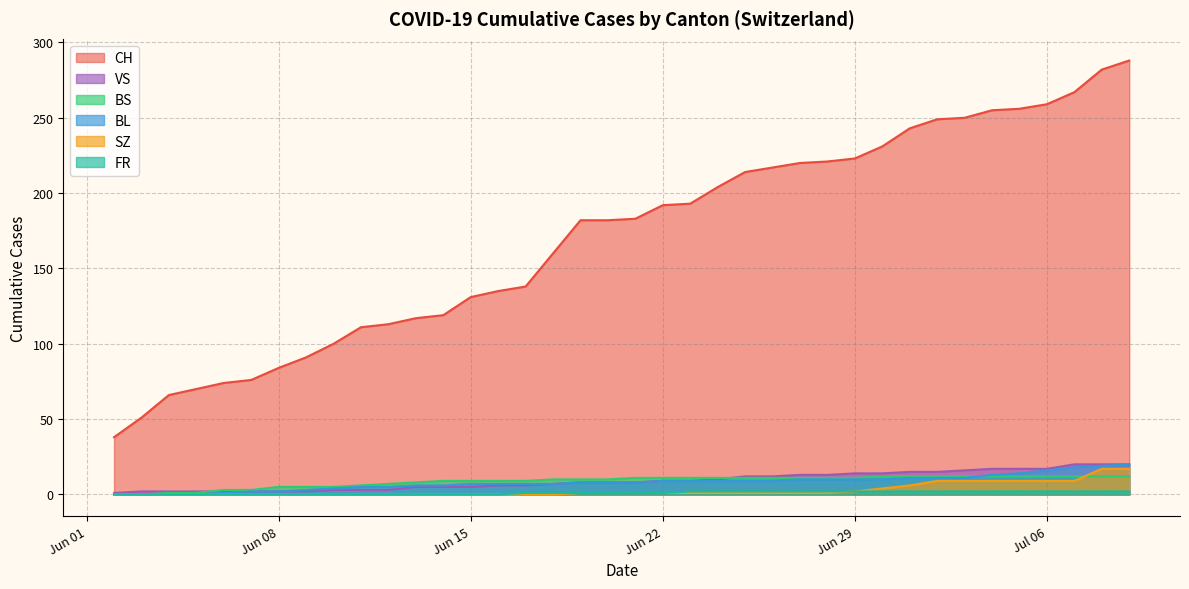

At which label does BL reach its peak?

2020-07-09